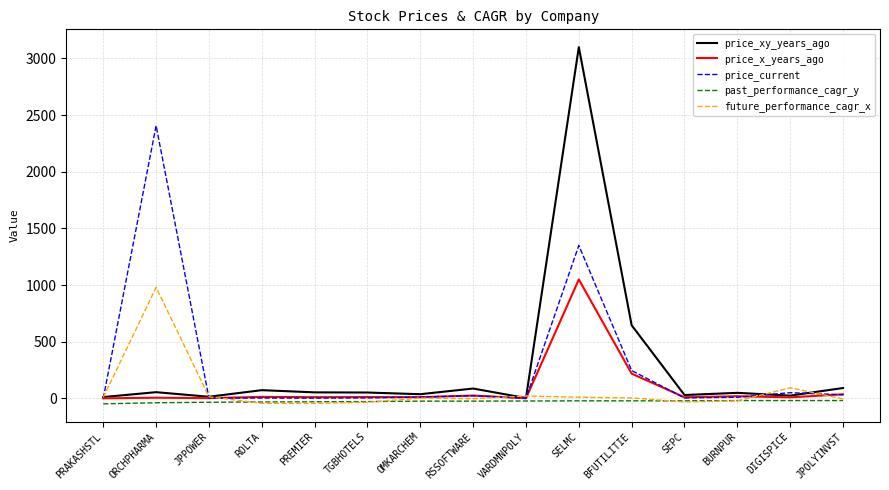

Which series has the largest range (max minus min)?

price_xy_years_ago